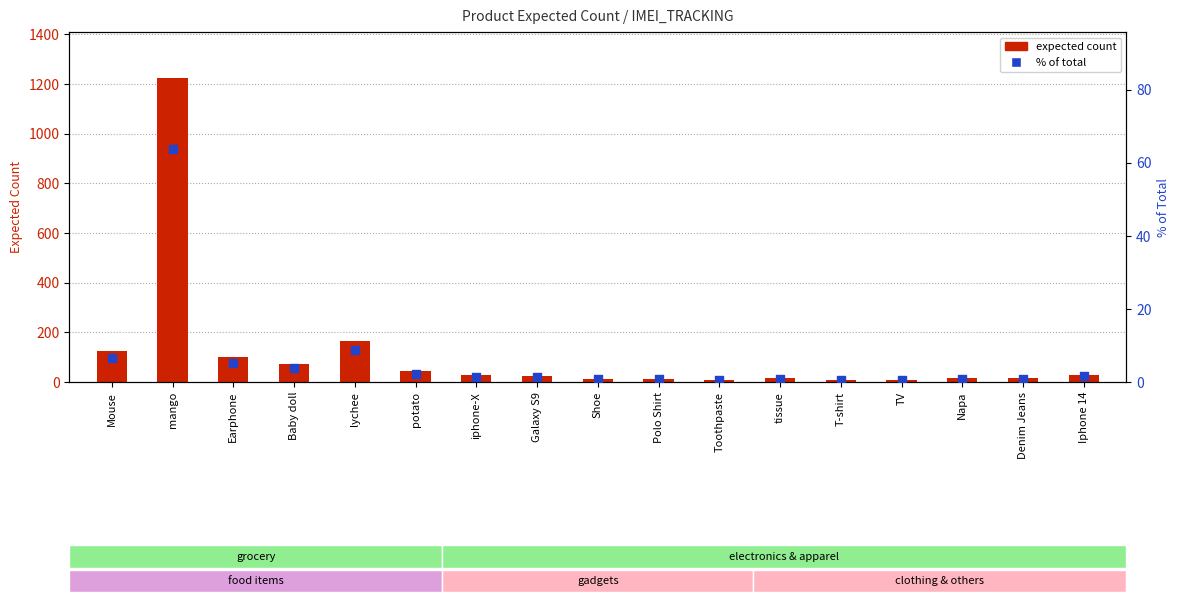

Which series has the largest Y range (max minus min)?

expected count